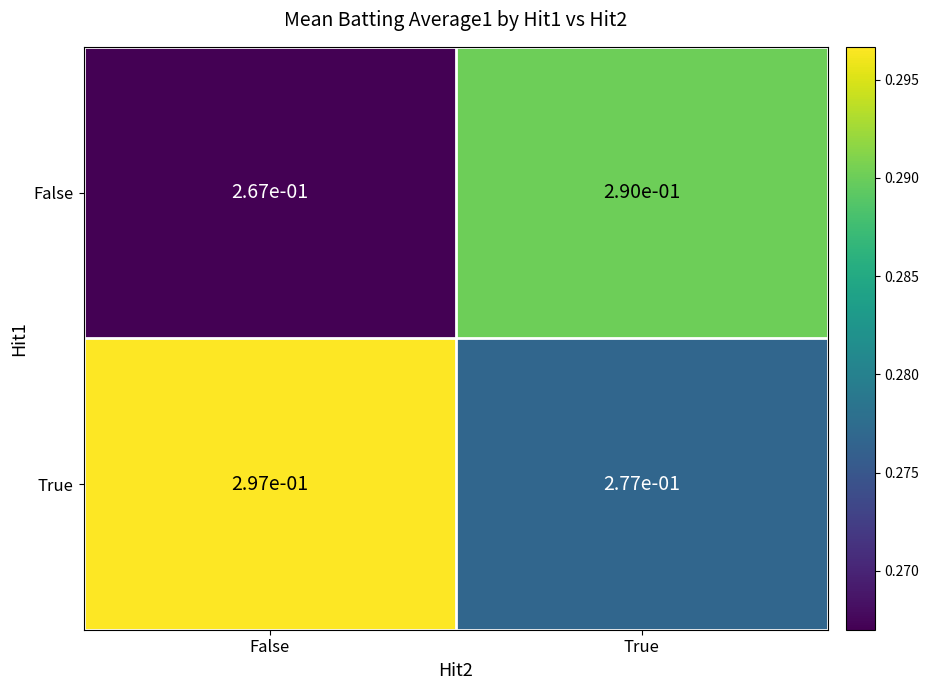

The value of True at False is 0.4. True or false?

False